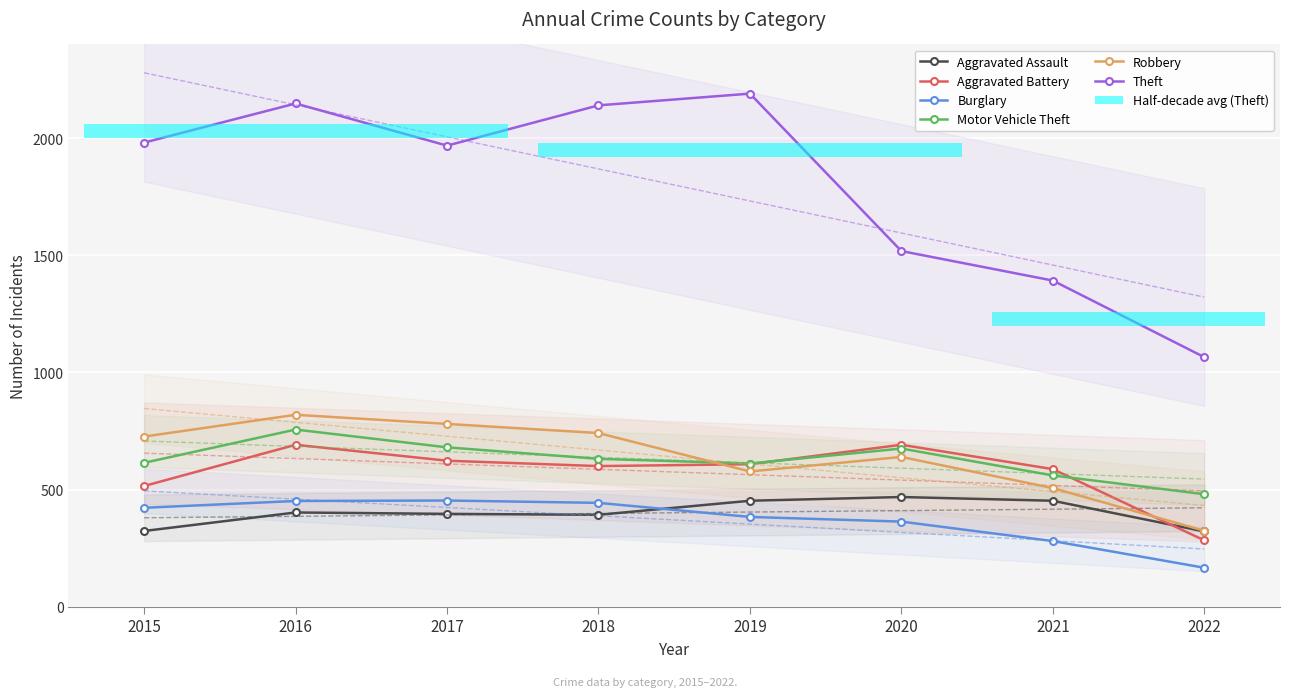

Reading left to right, transcribe all the data shown in this chart.

Aggravated Assault: 323	402	396	392	452	468	452	321
Aggravated Battery: 515	691	623	600	608	691	587	283
Burglary: 422	451	453	443	383	363	280	166
Motor Vehicle Theft: 614	756	680	631	611	675	560	480
Robbery: 726	819	780	741	577	639	506	324
Theft: 1981	2148	1968	2140	2190	1518	1392	1065